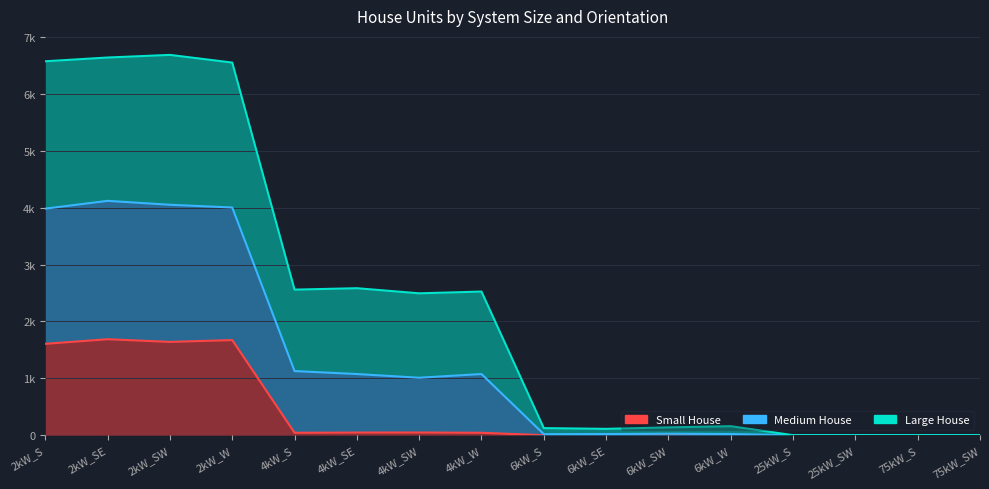

True or false: Medium House has more than 1 interior local peaks.

True